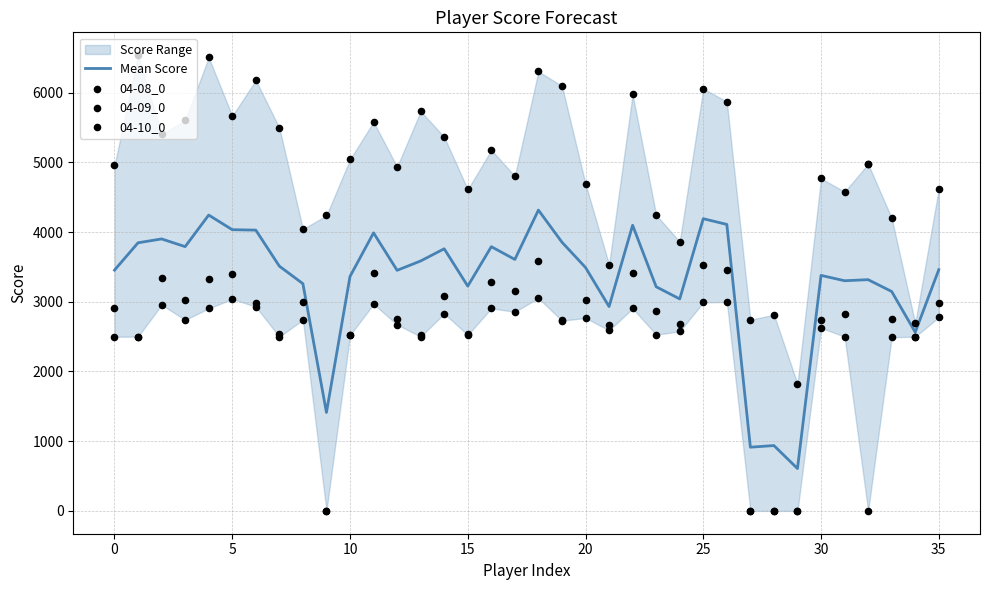

At which category is the sum across all series the highest?

18